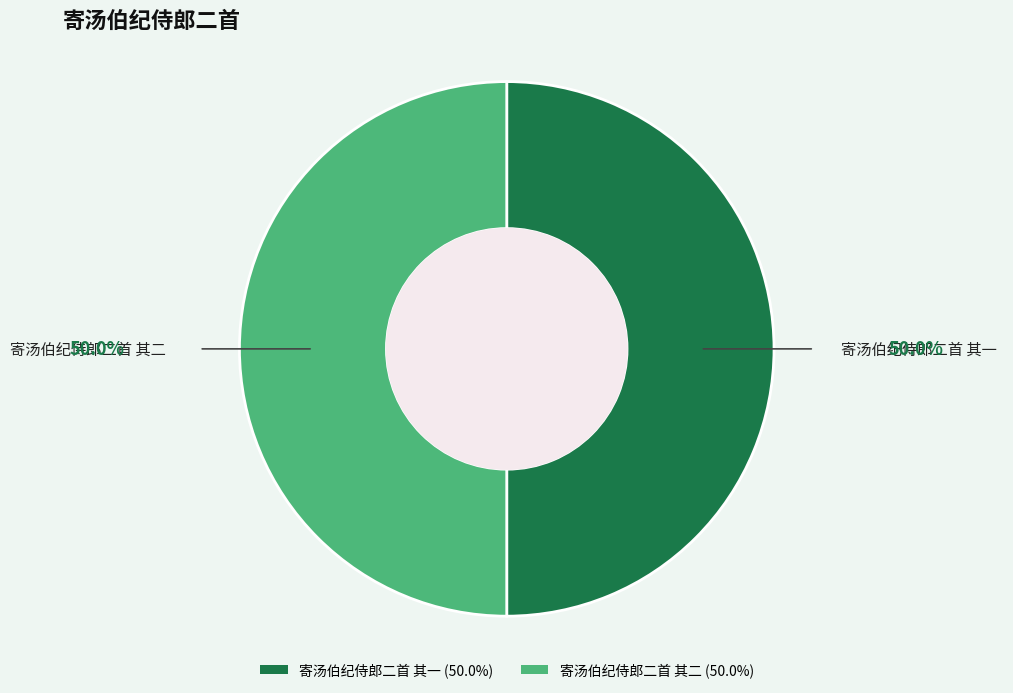

Do 寄汤伯纪侍郎二首 其一 and 寄汤伯纪侍郎二首 其二 together represent more than half of the pie?

Yes